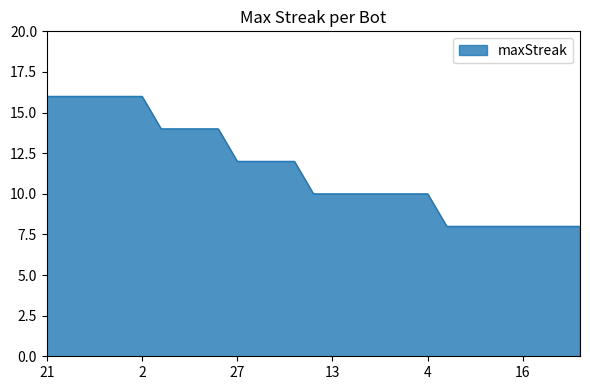

How many lines are shown in the chart?

1